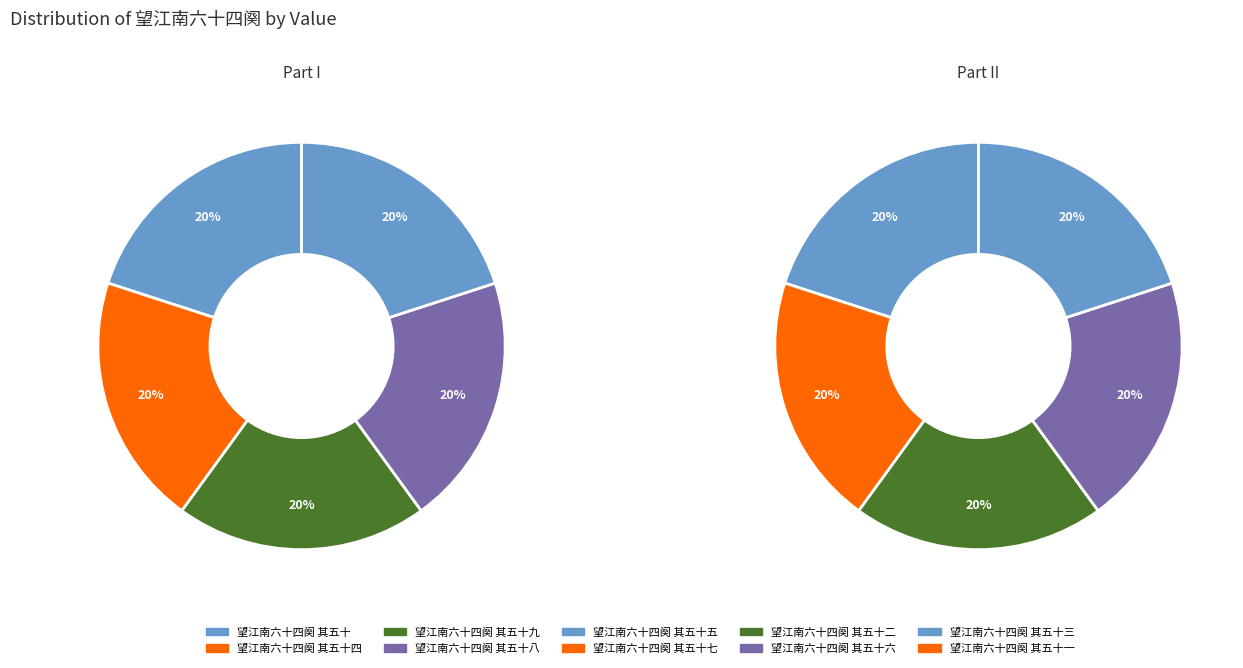

Which slice is the smallest?

望江南六十四阕 其五十